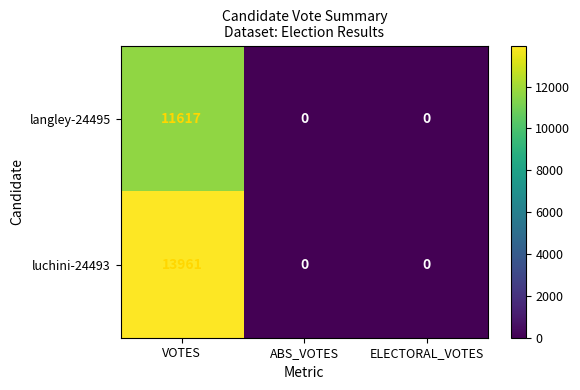

What is the maximum value shown in the chart?

13961